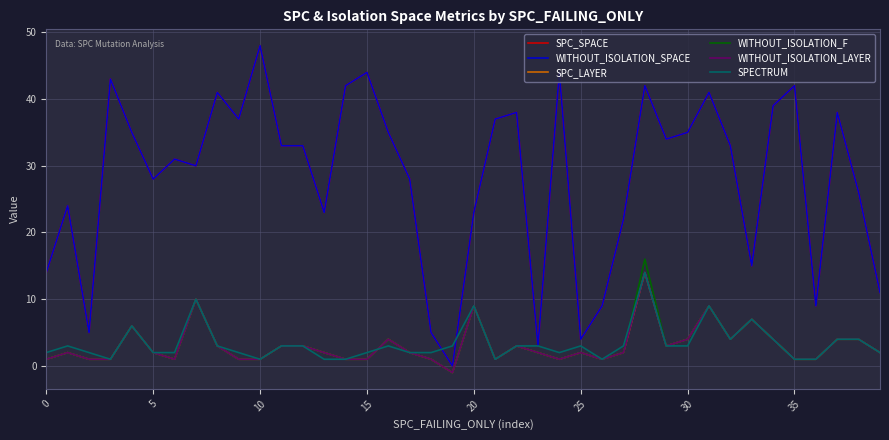

What is the minimum value shown in the chart?

-1